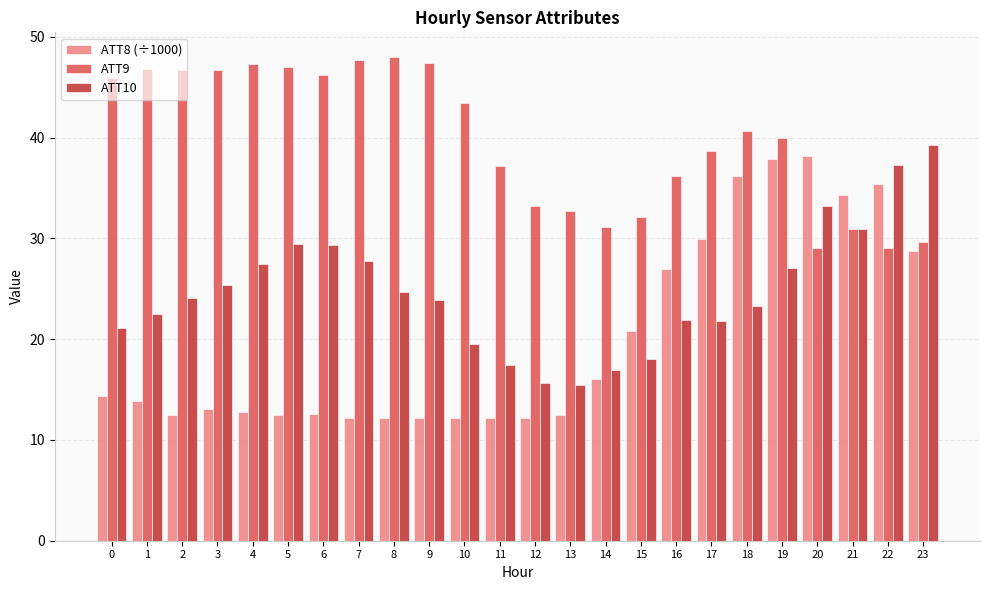

What is the greatest value displayed?

48.0